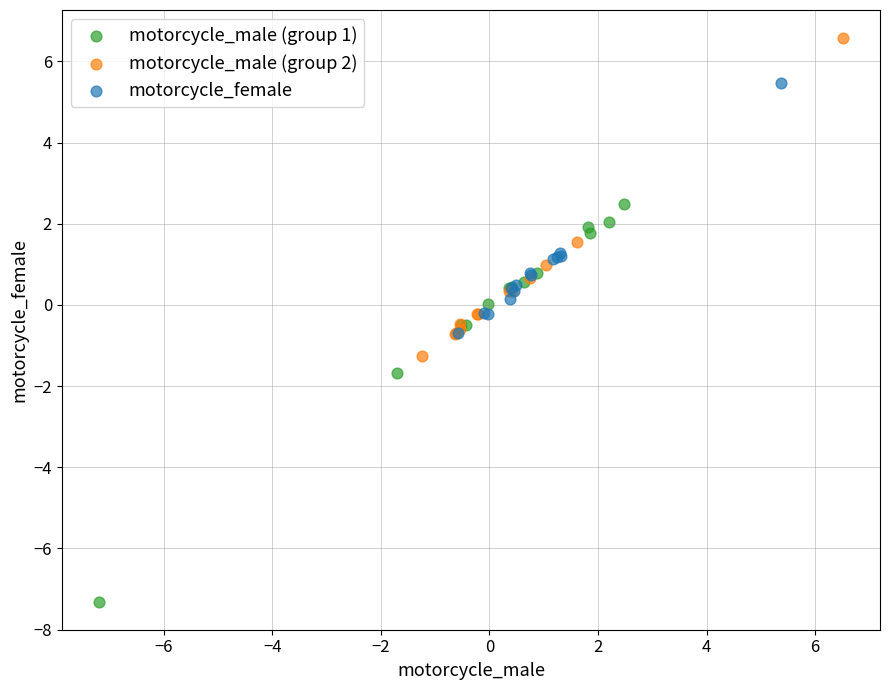

Which series has the widest spread of Y values?

motorcycle_male (group 1)